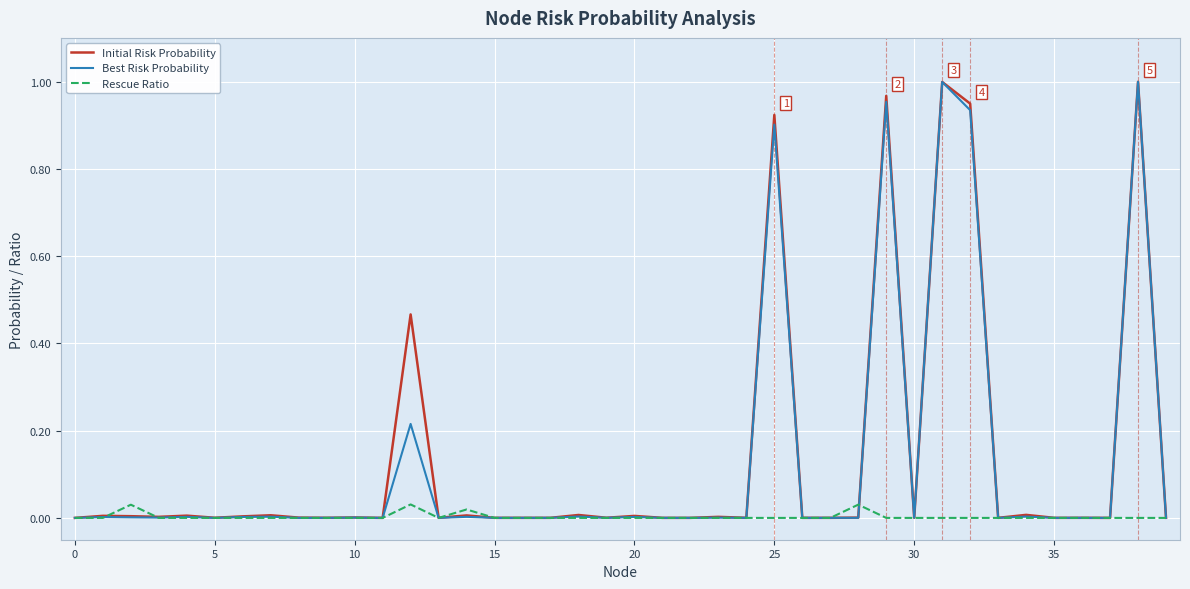

How many times do Best Risk Probability and Rescue Ratio cross each other?

6